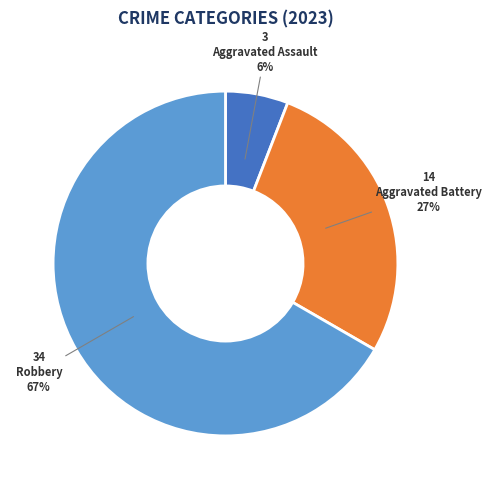

To the nearest percent, what portion does Aggravated Battery represent?

27%